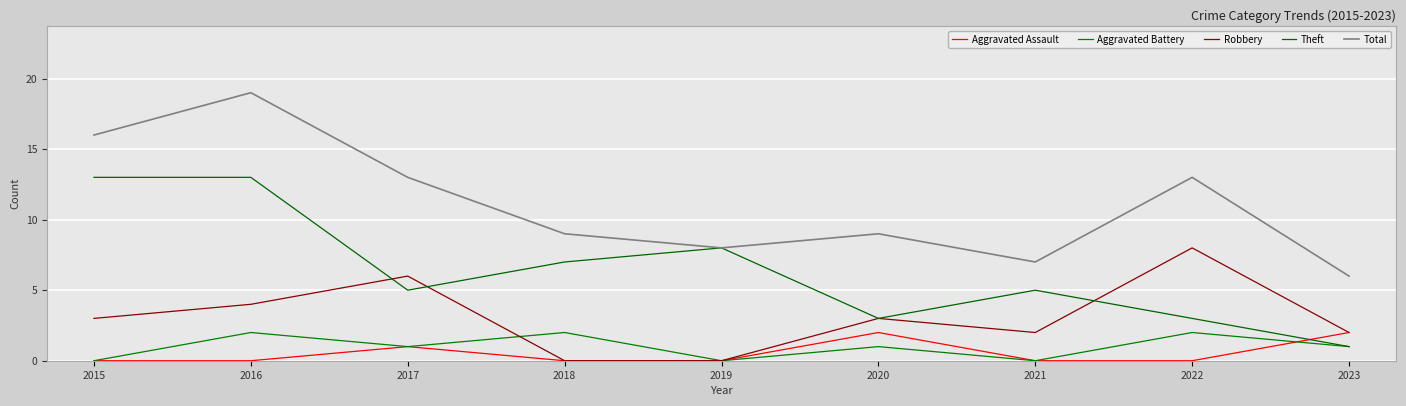

What is the difference between the maximum and minimum values in the Robbery series?

8